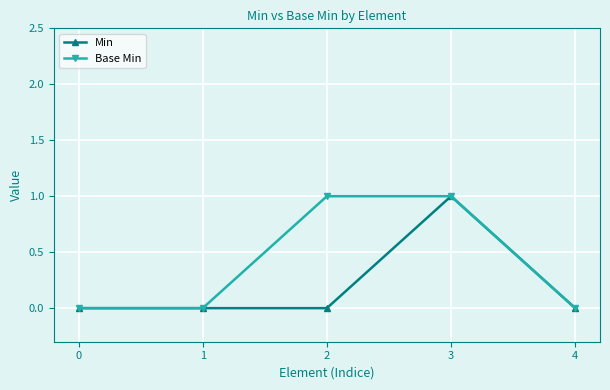

At which label does Min reach its peak?

3